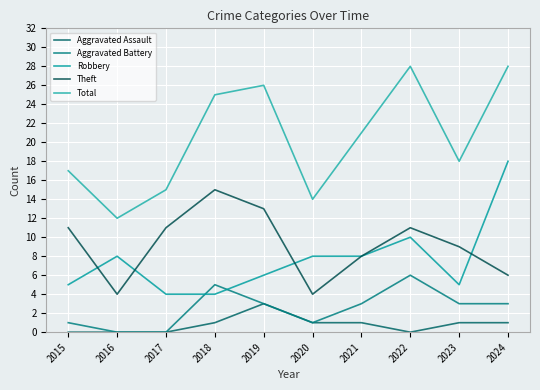

Where is the first local minimum for Theft?

2016